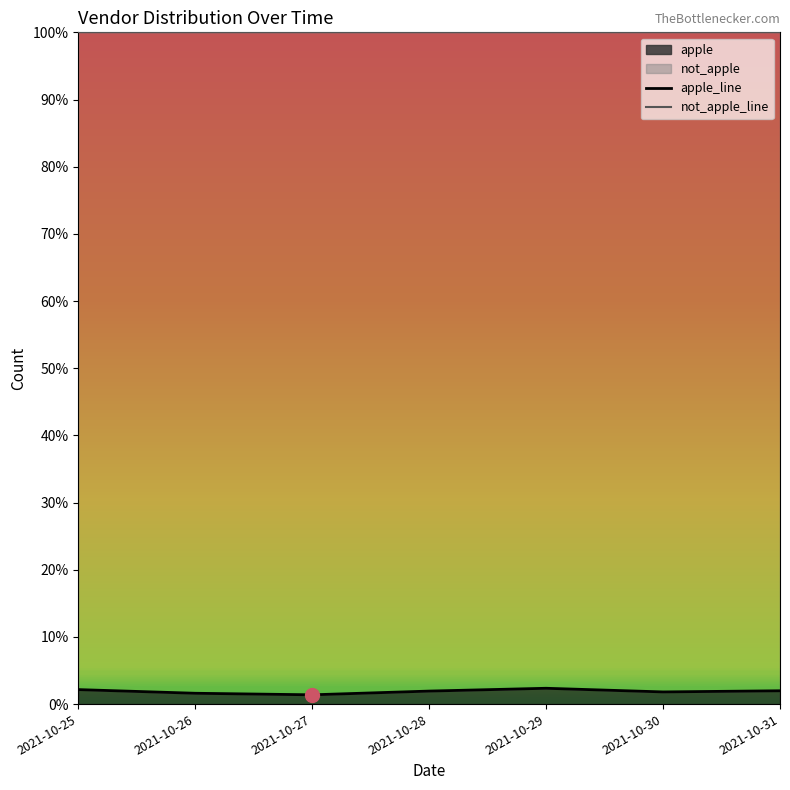

What is the difference between the maximum and minimum values in the apple_line series?

1.0